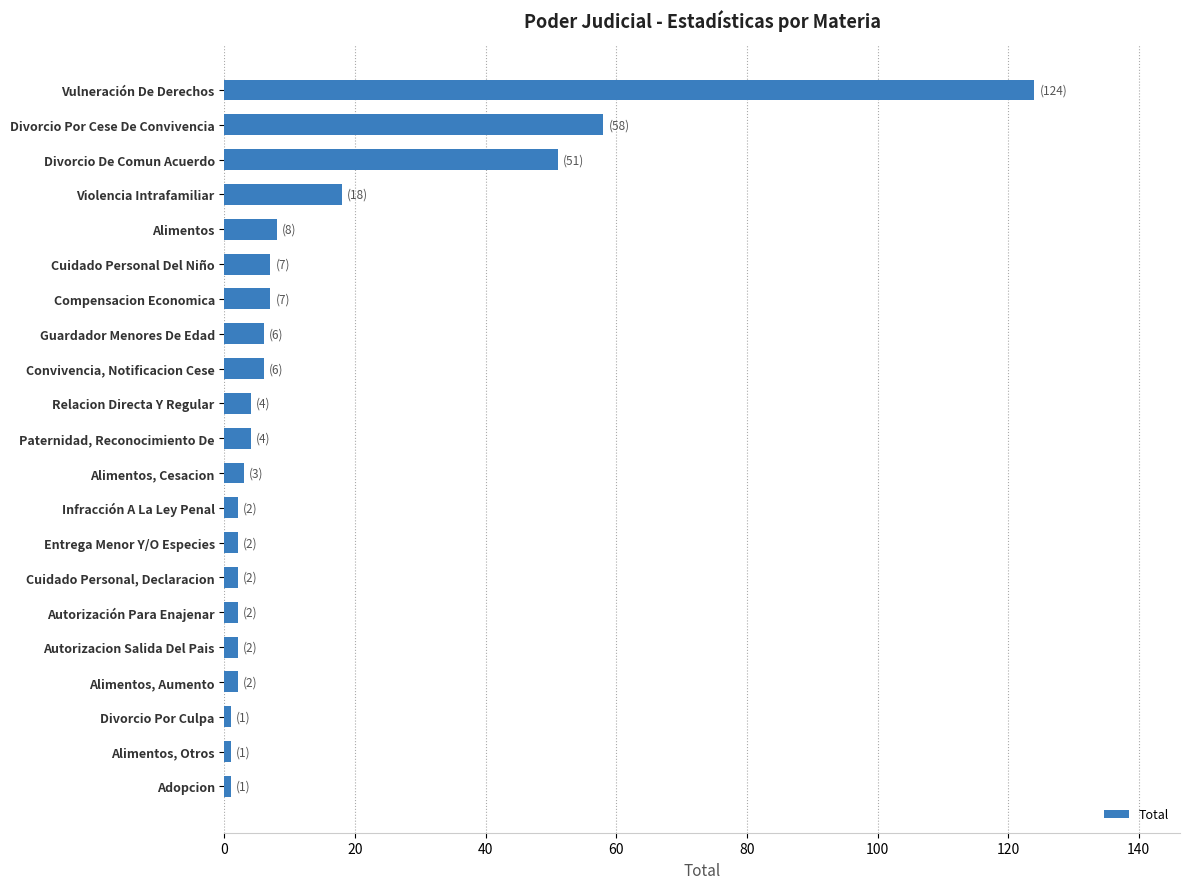

What is the ratio of the value at Convivencia, Notificacion Cese to the value at Relacion Directa Y Regular?

1.5